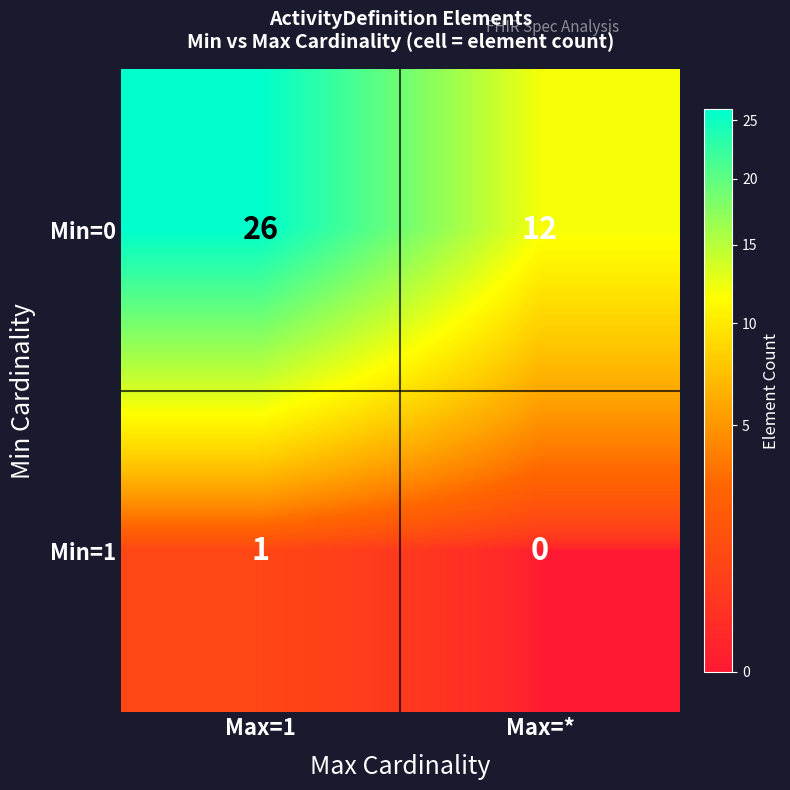

Count the number of data series in this chart.

2